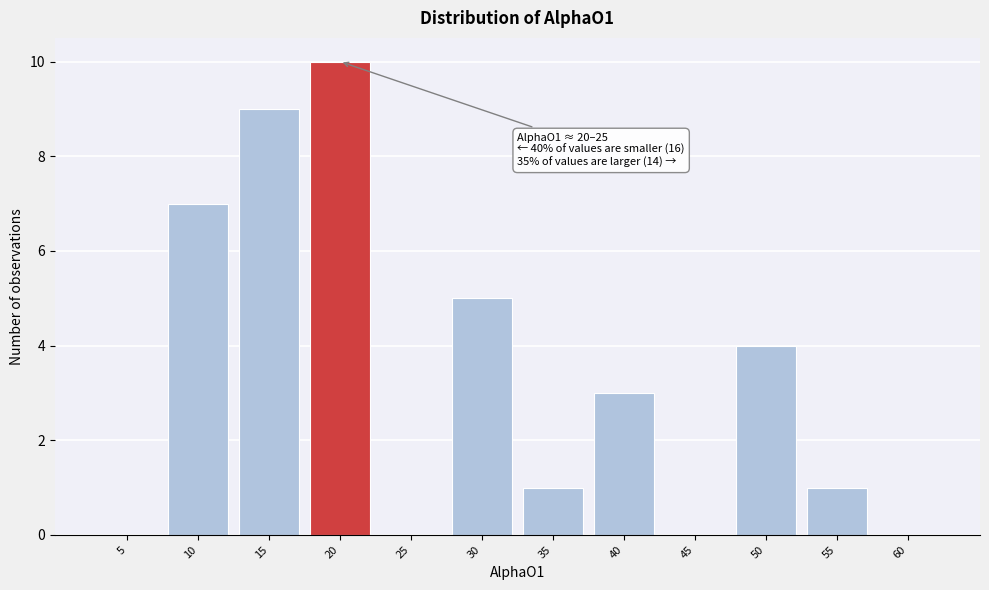

Reading left to right, transcribe all the data shown in this chart.

5=0	10=7	15=9	20=10	25=0	30=5	35=1	40=3	45=0	50=4	55=1	60=0